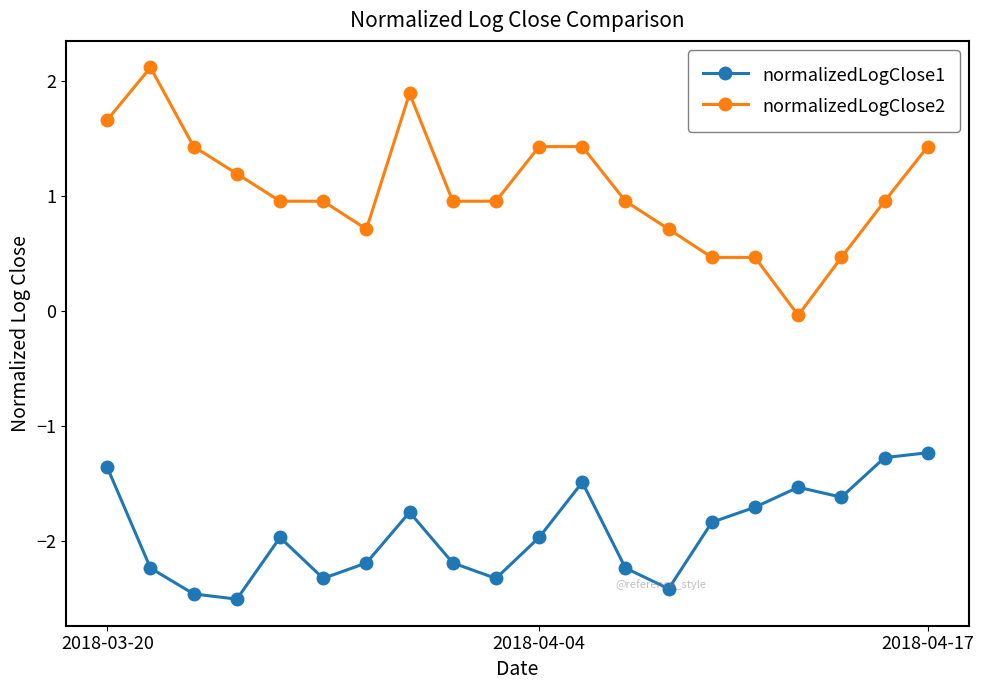

What are all the series names shown in the legend?

normalizedLogClose1, normalizedLogClose2